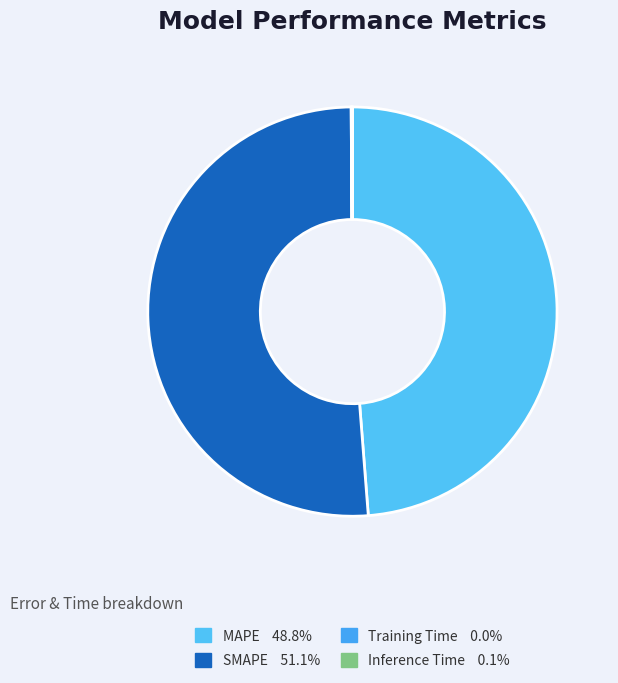

How much of the chart is everything except SMAPE?

48.9%